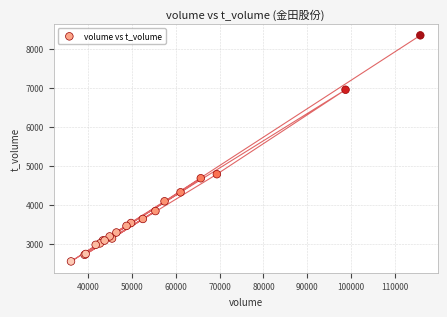

What Y value in the scatter plot is closest to 5443?

4782